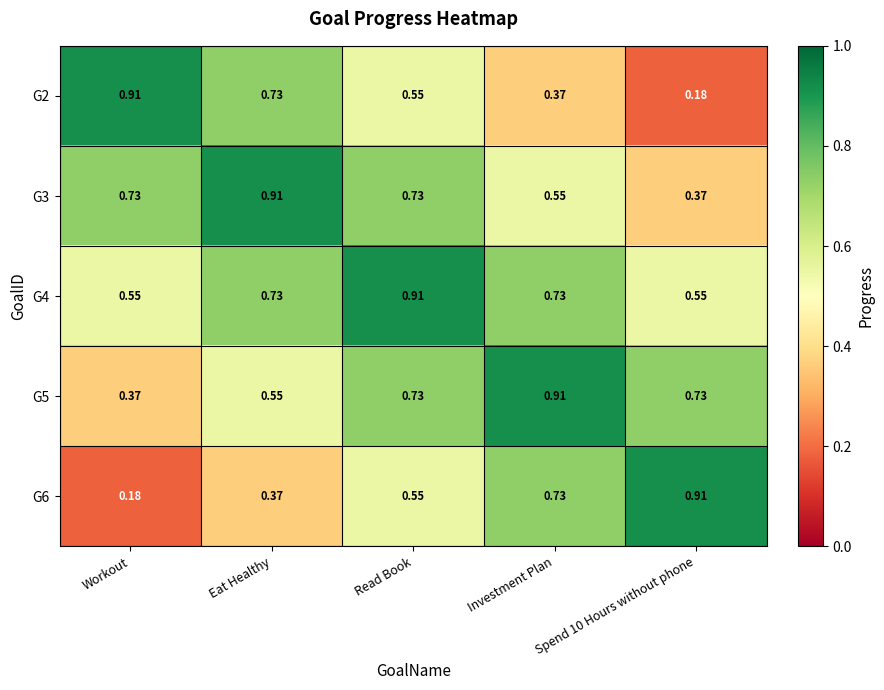

At which label does G5 reach its minimum?

Workout